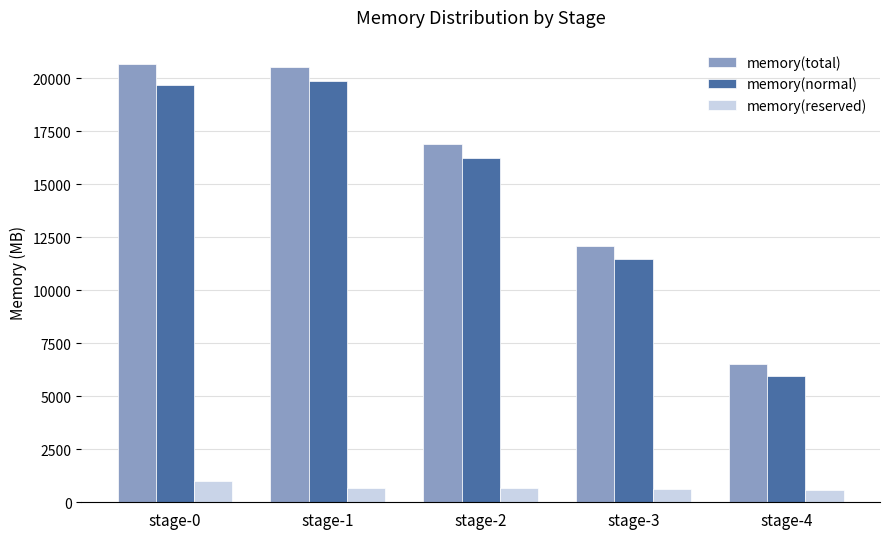

Is the value of memory(normal) at stage-0 greater than the value of memory(reserved) at stage-4?

Yes